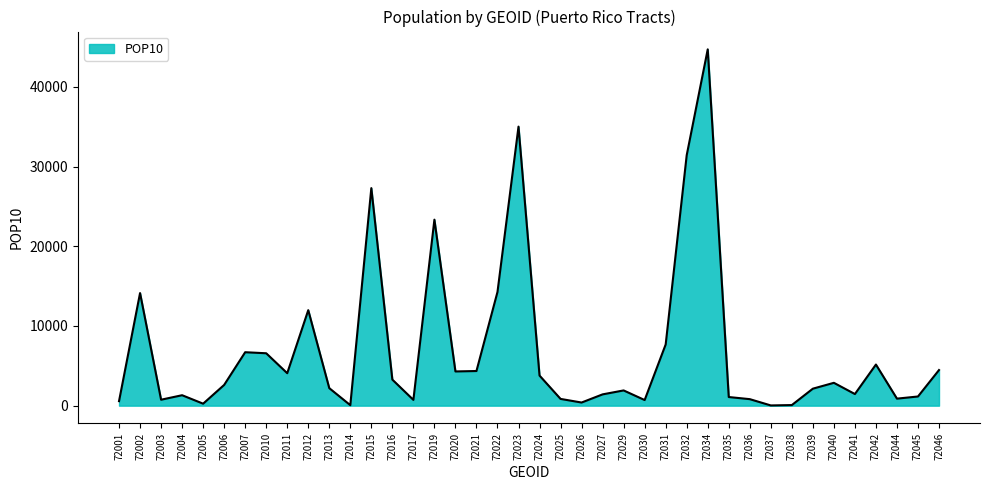

What is the ratio of the value at 72019 to the value at 72031?

3.0